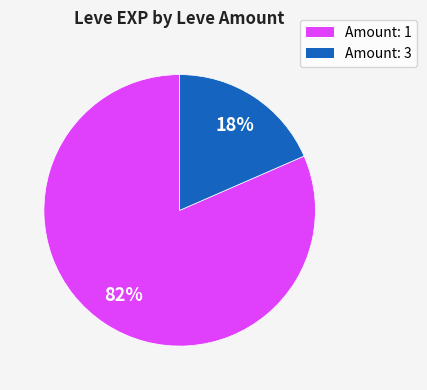

Count the number of slices in the pie.

2